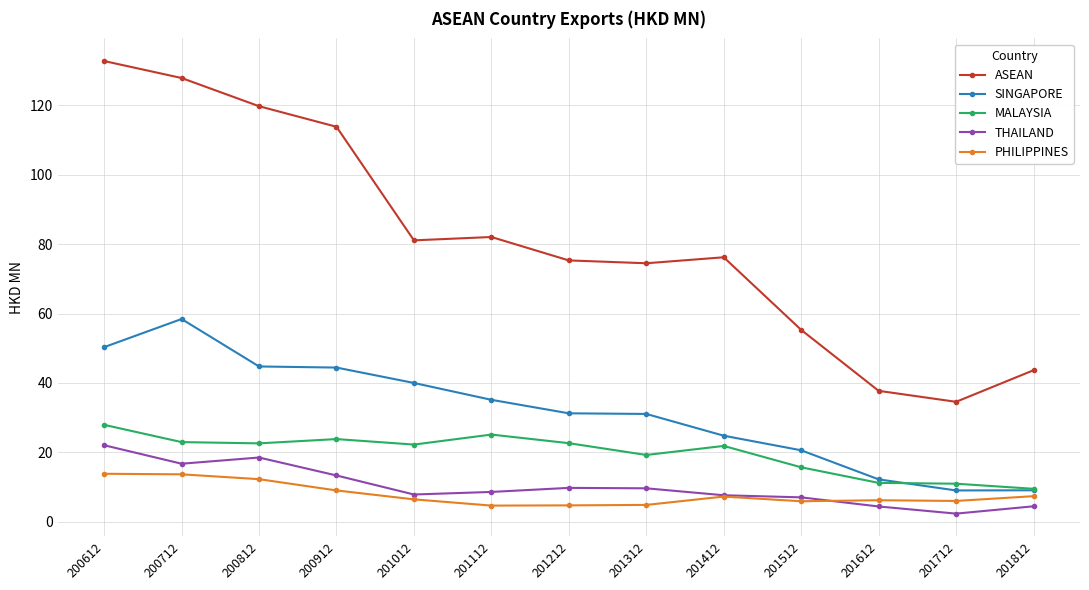

What is the approximate value of SINGAPORE at 200812?

44.8